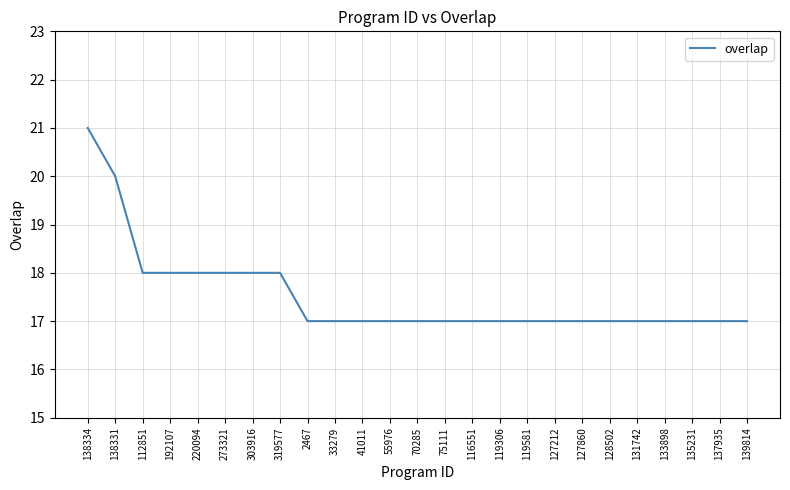

What is the average value?

18